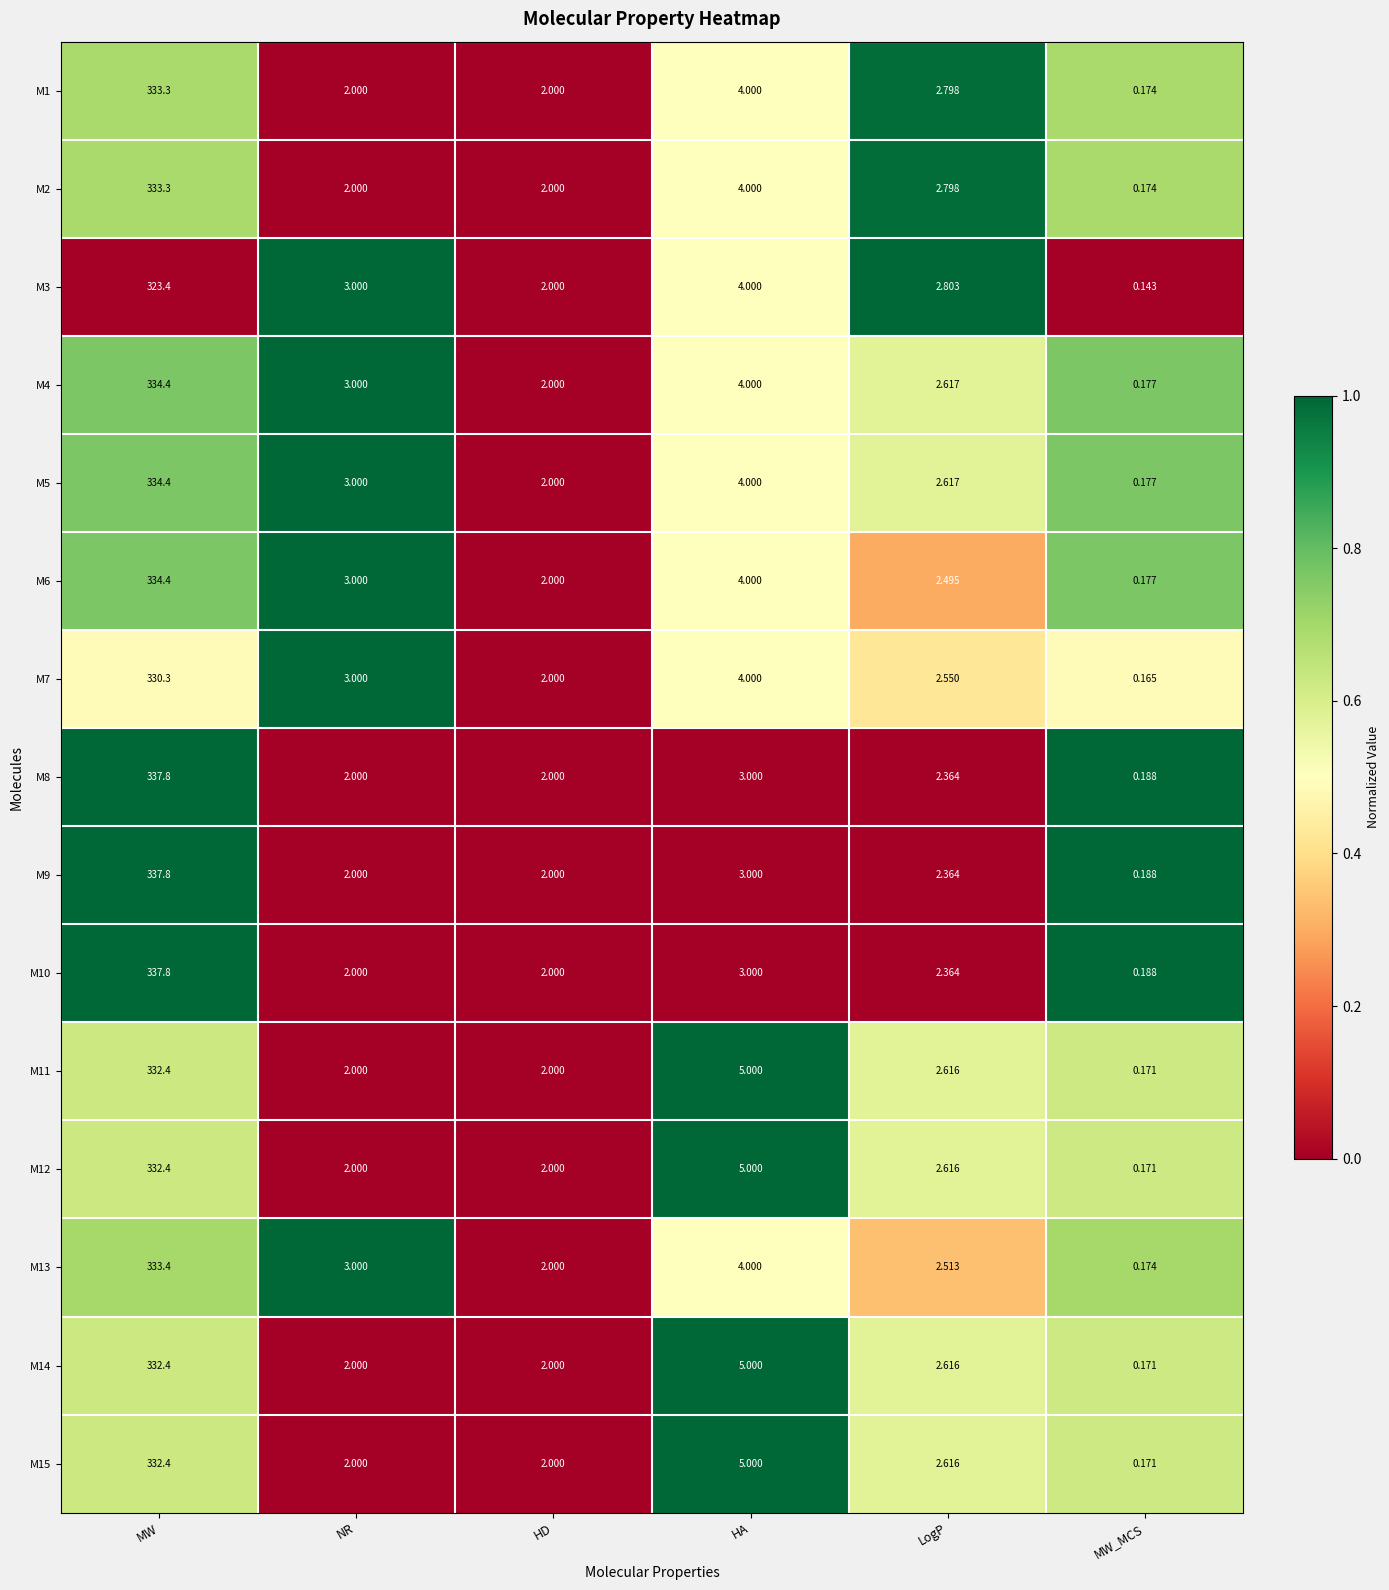

Is the value of M12 at HD greater than the value of M9 at HA?

No